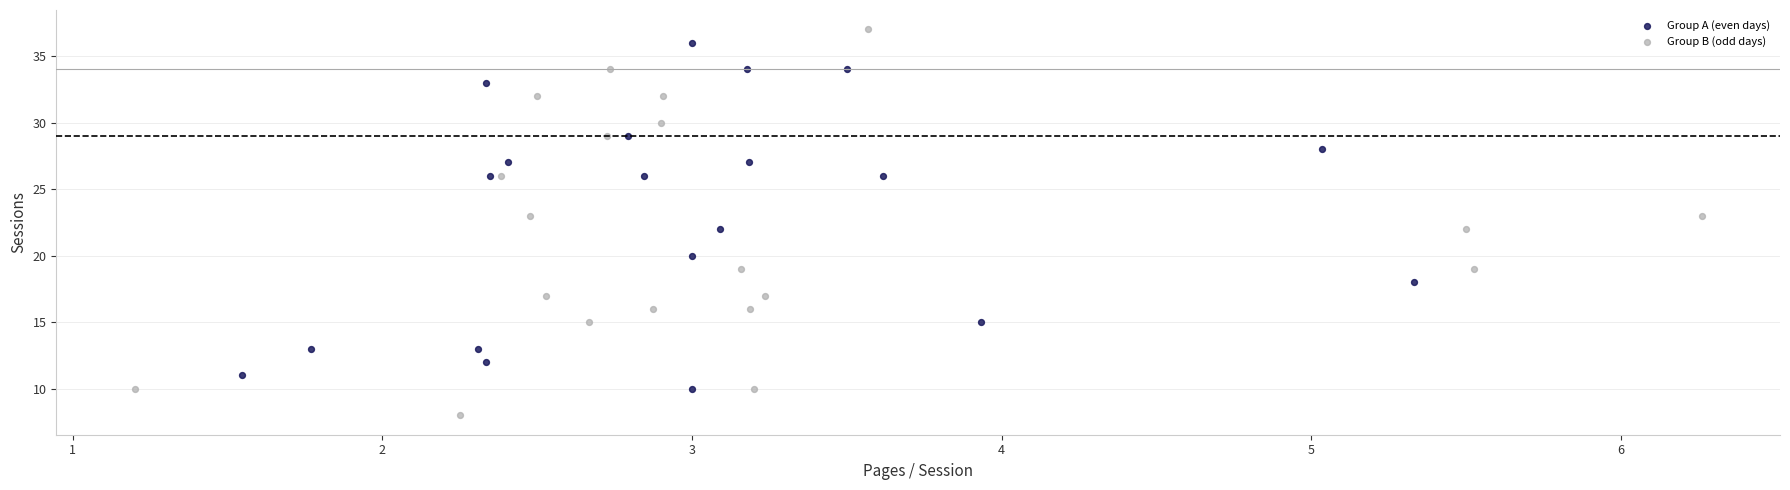

Which series contains the highest Y value?

Group B (odd days)